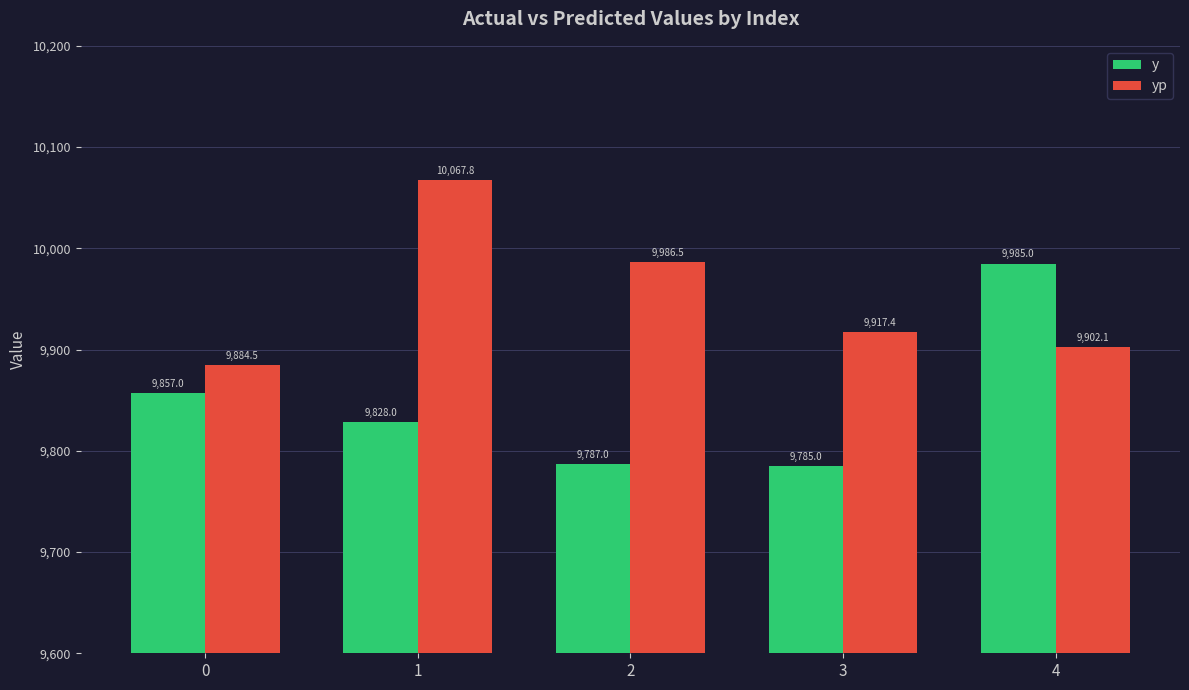

The yp series shows 13831.6 at 3. True or false?

False